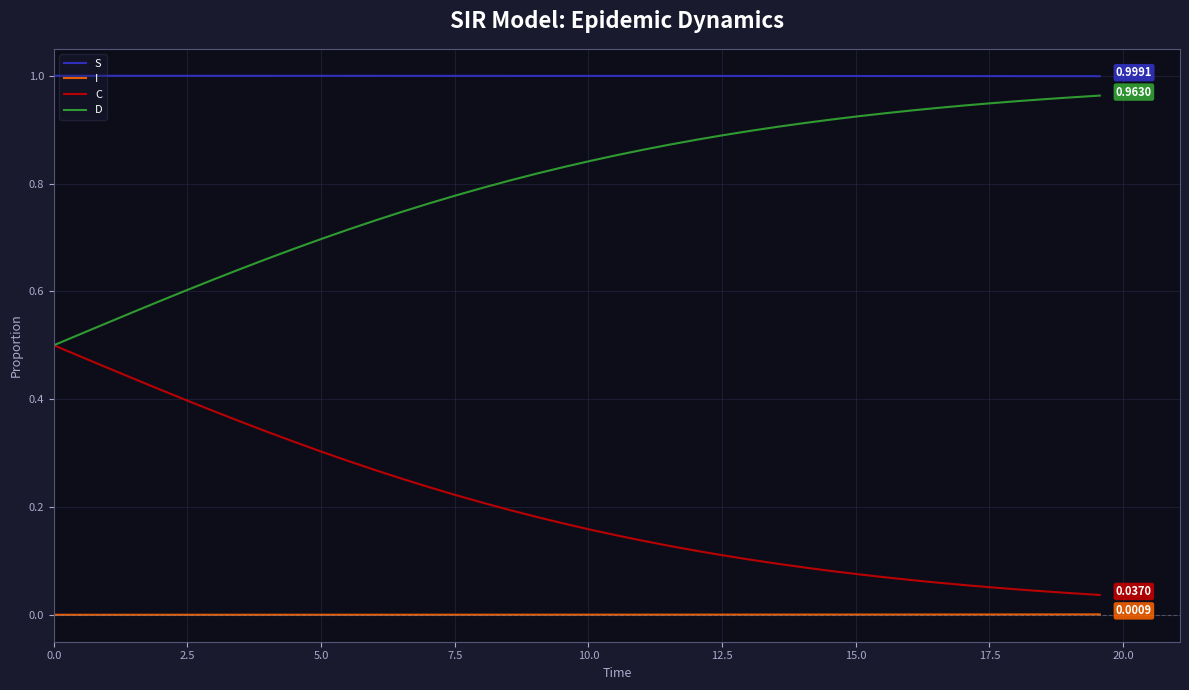

Rank the series by their maximum value, from highest to lowest.

S, D, C, I